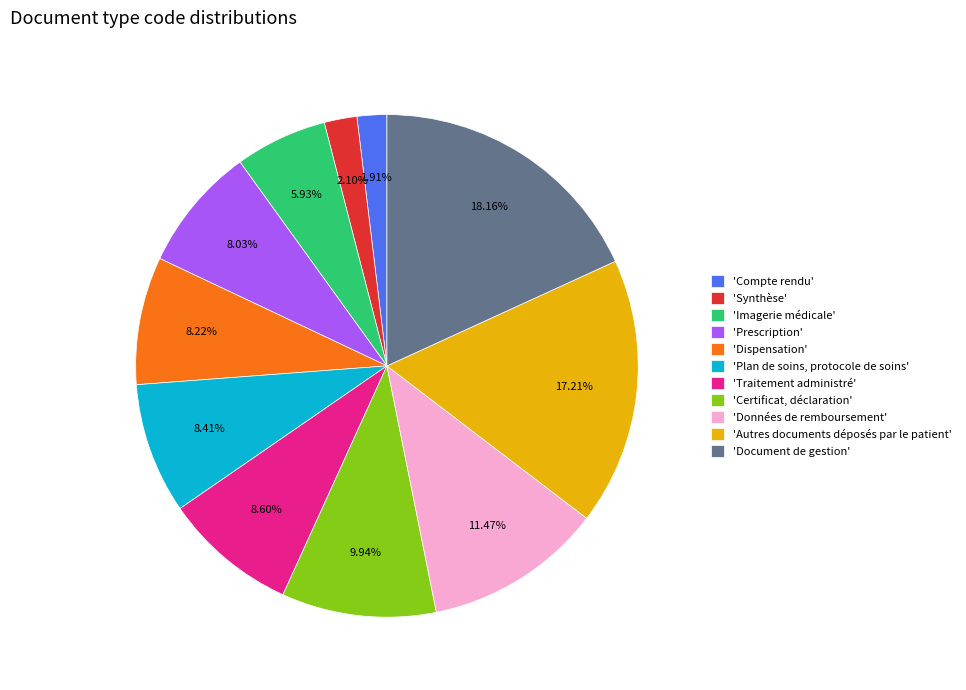

Is the sum of 'Autres documents déposés par le patient' and 'Données de remboursement' greater than half?

No